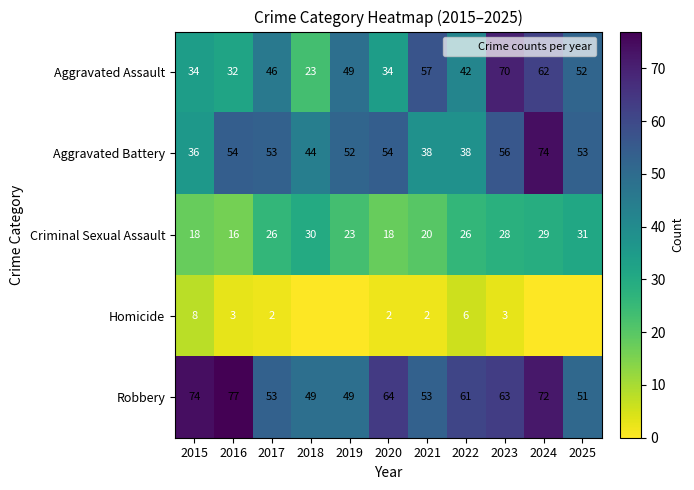

Read the Robbery value at 2015.

74